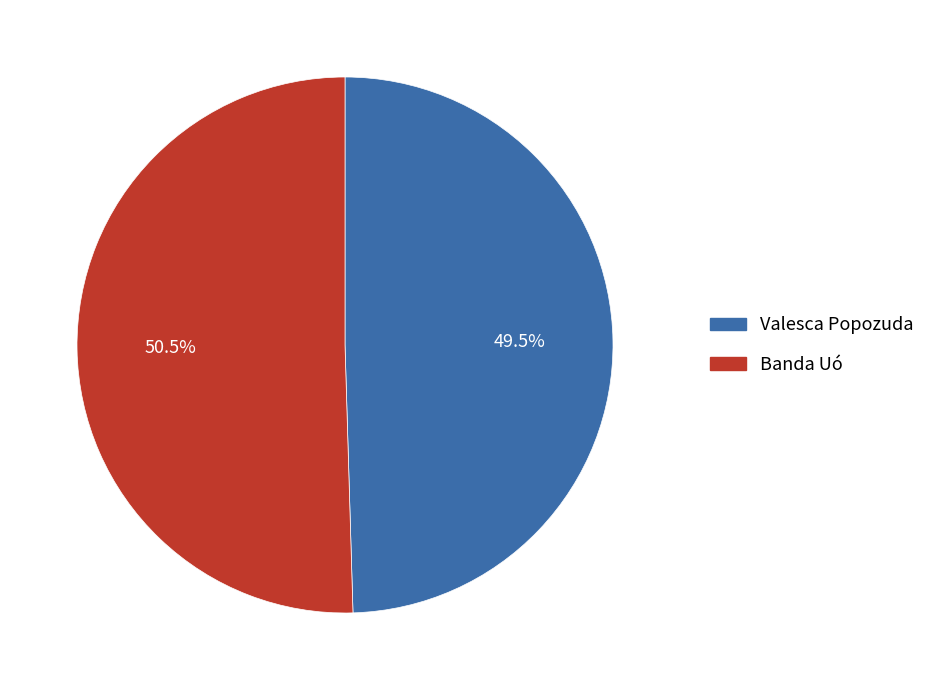

Which category accounts for the majority?

Banda Uó